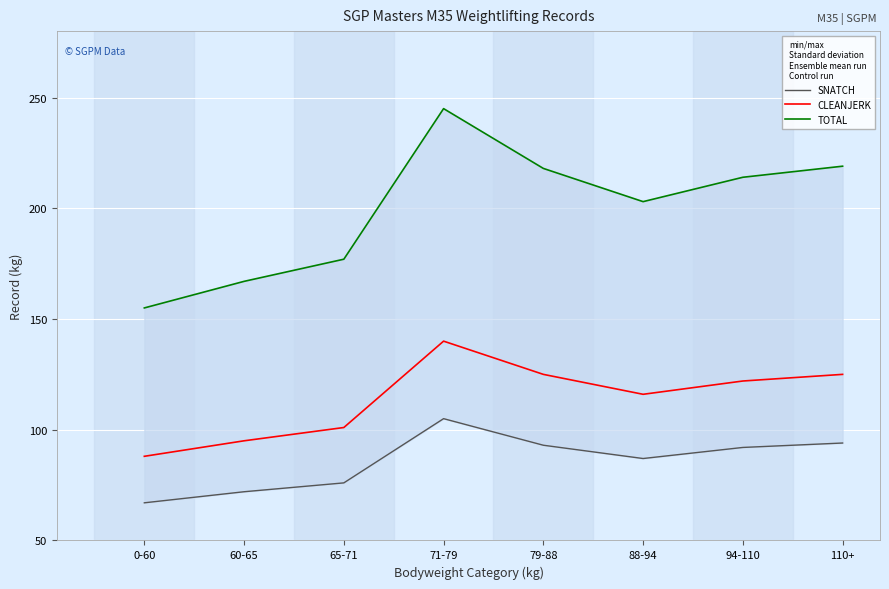

What is the lowest value of the TOTAL series?

155